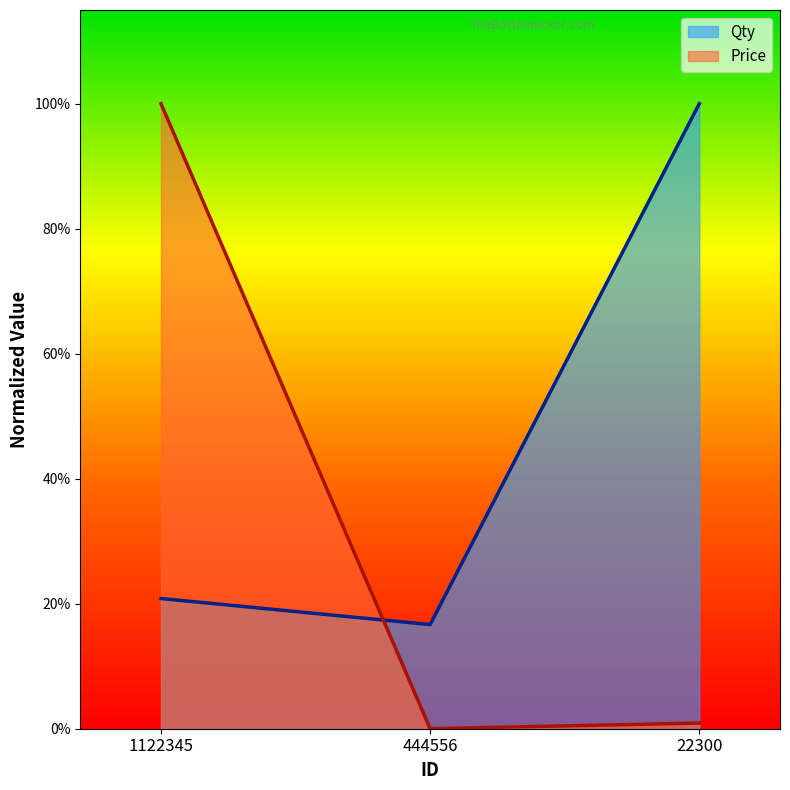

Which category has the highest value across all series?

22300